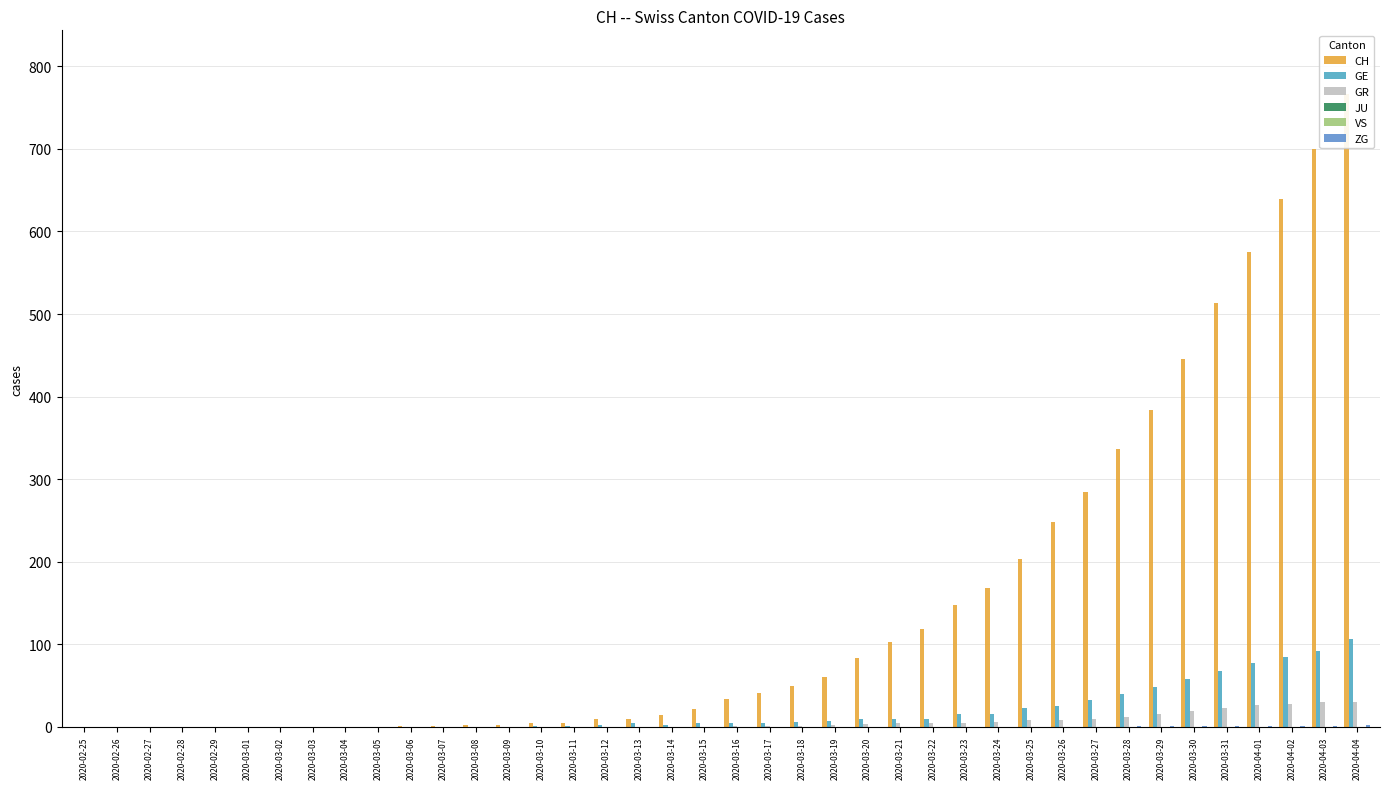

What is the sum of all GR values?

235